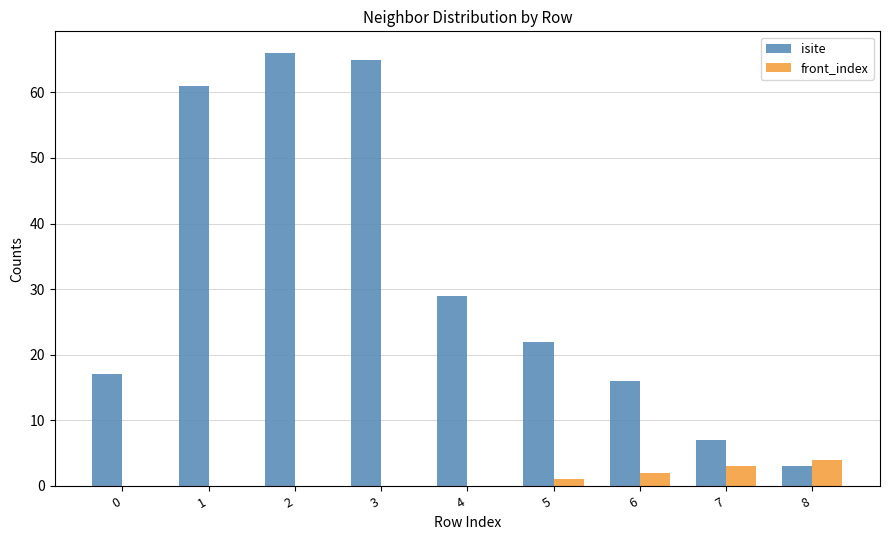

What is the maximum value for isite?

66